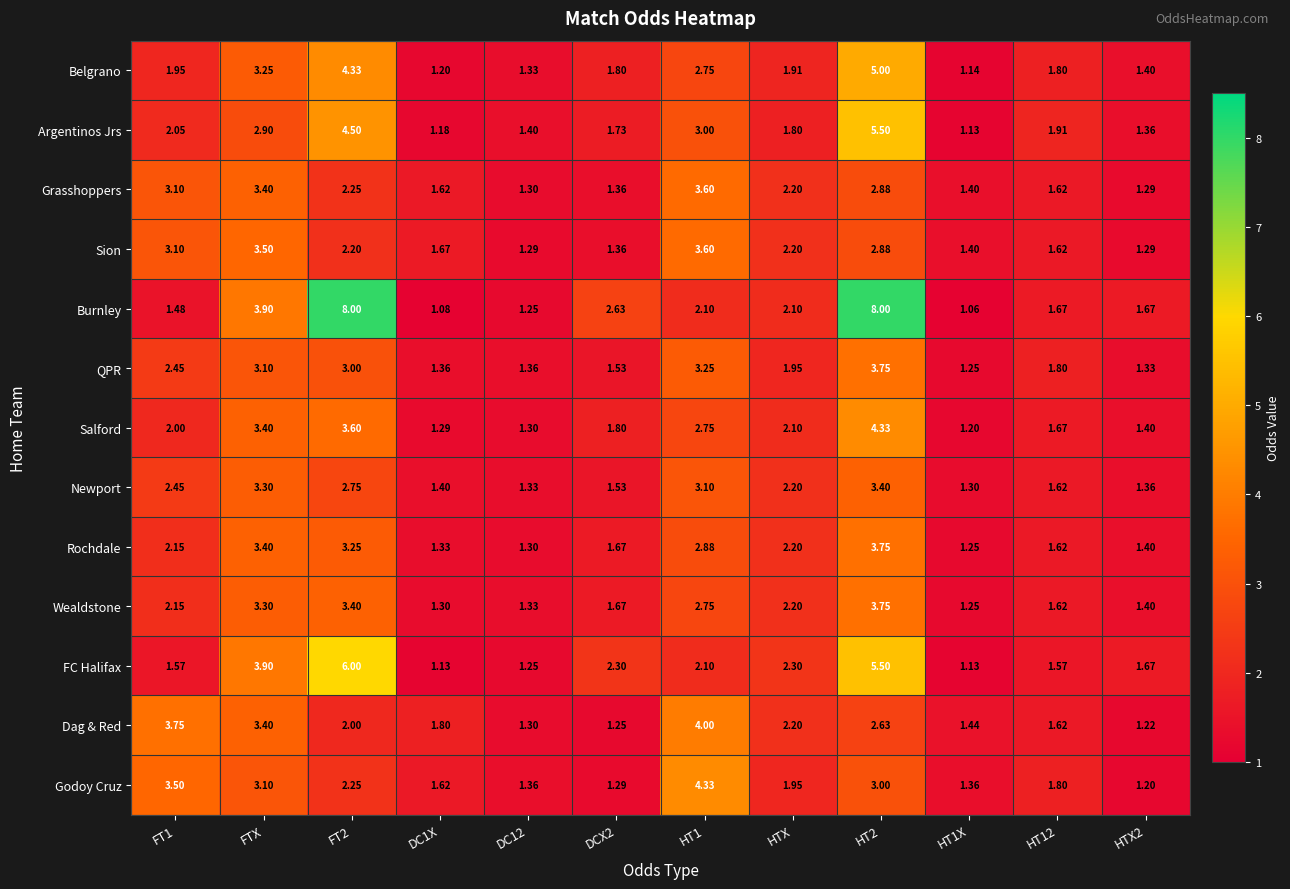

At how many categories does at least one series exceed 4?

3